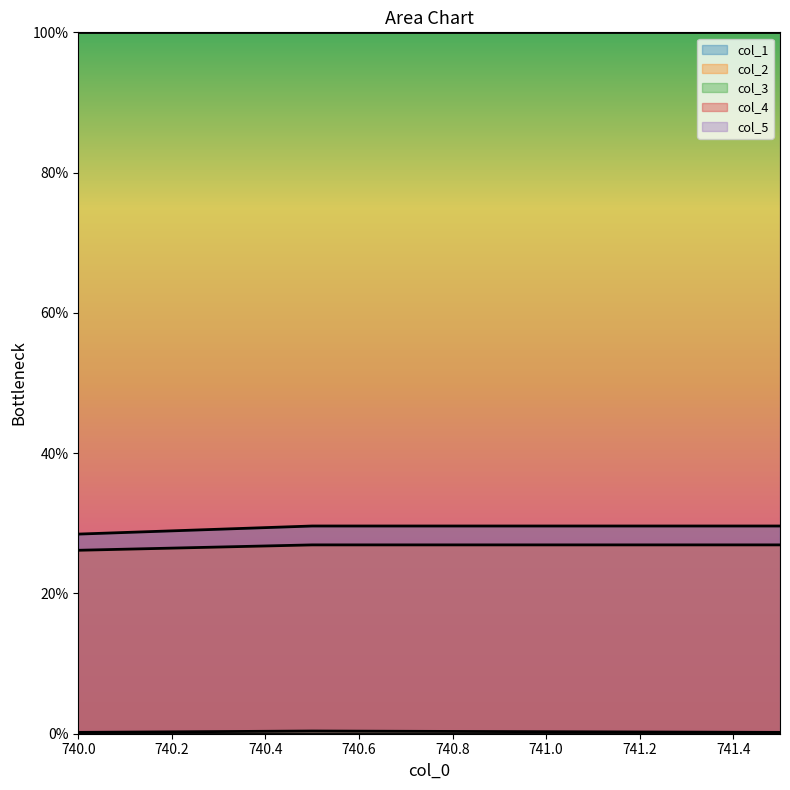

The value of col_3 at 740.0 is 0.3. True or false?

False